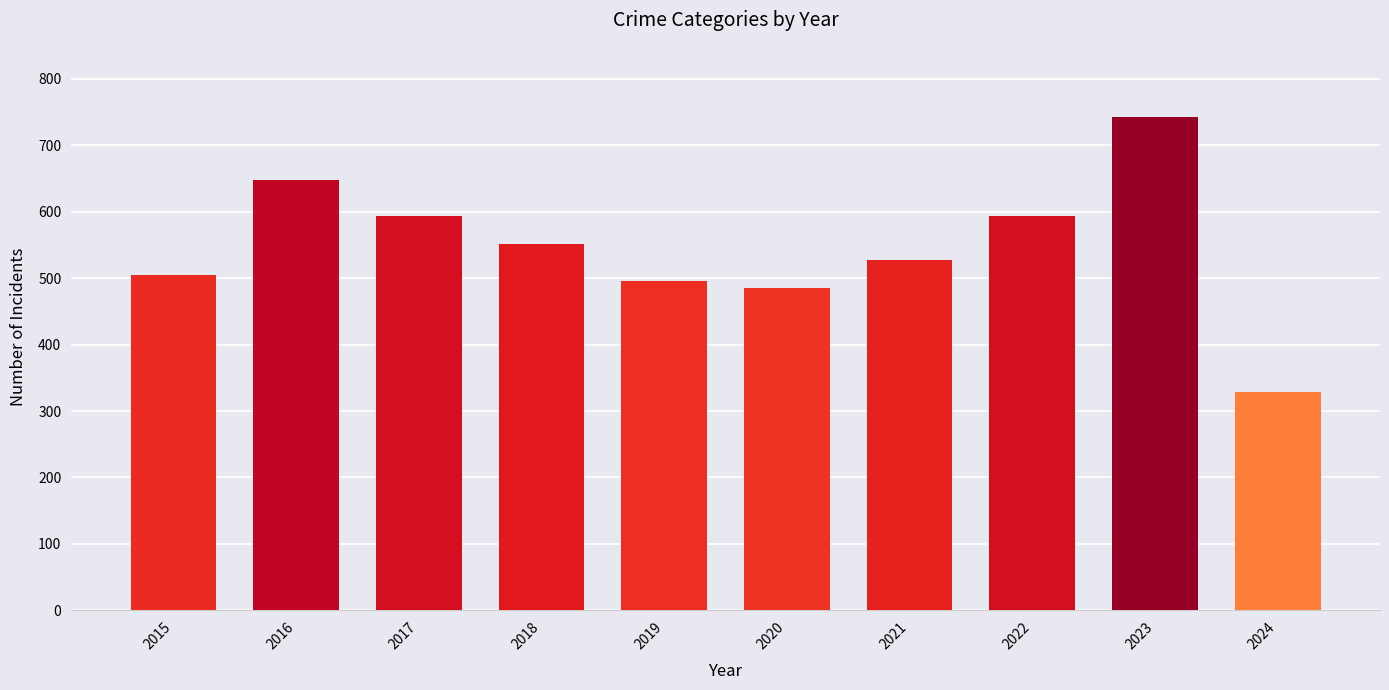

What is the difference between the second highest and minimum values?

320